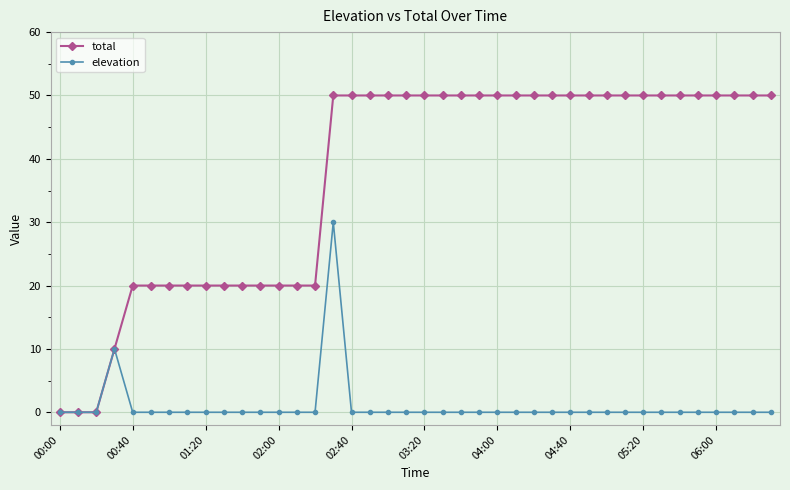

Which series has the largest total across all categories?

total